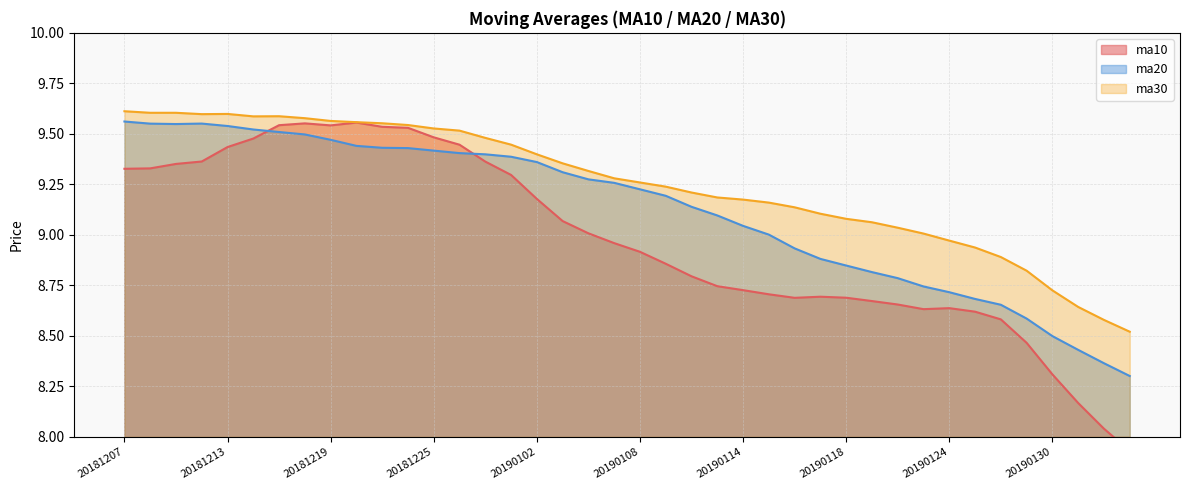

True or false: ma10 has a value of 14.4 at 20181220.

False